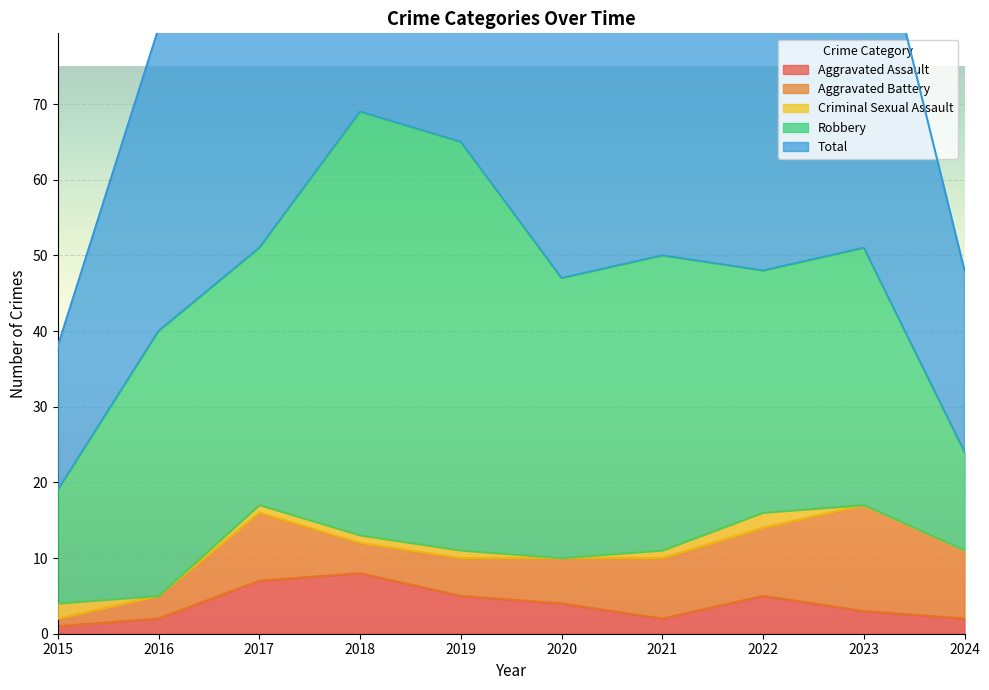

At which category does Robbery reach its first local peak?

2016